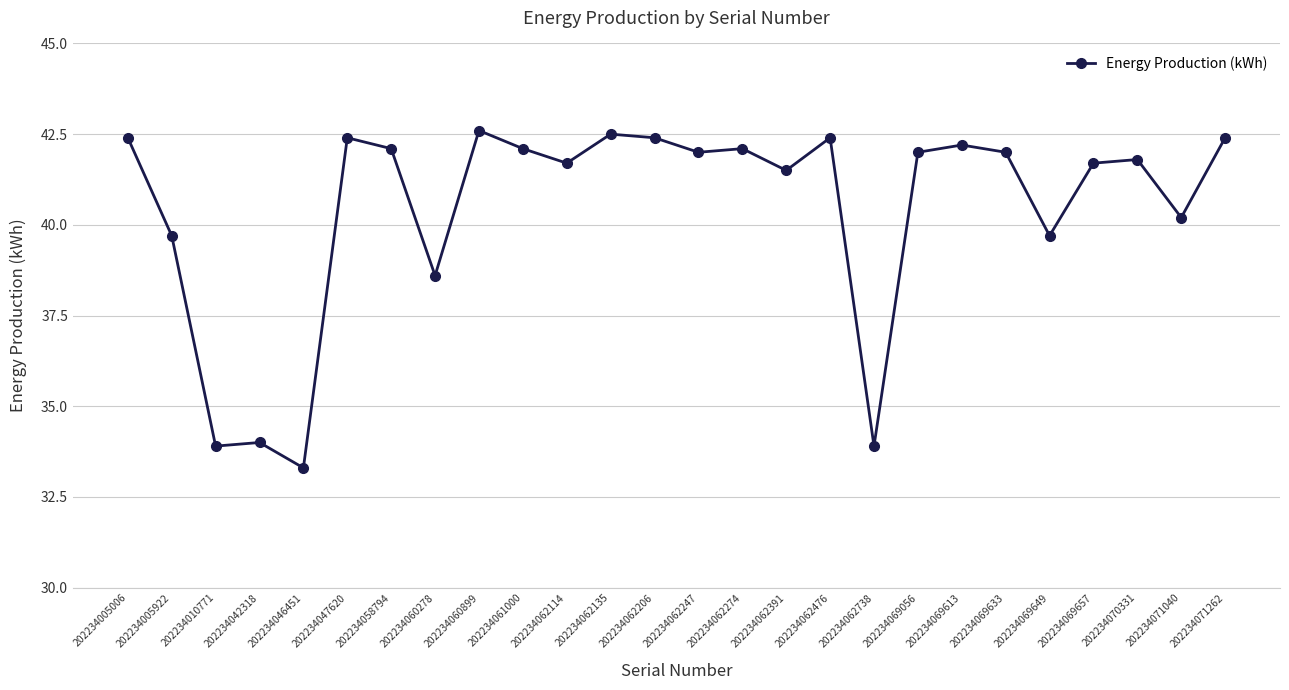

What is the change in value from 202234062247 to 202234062274?

+0.1